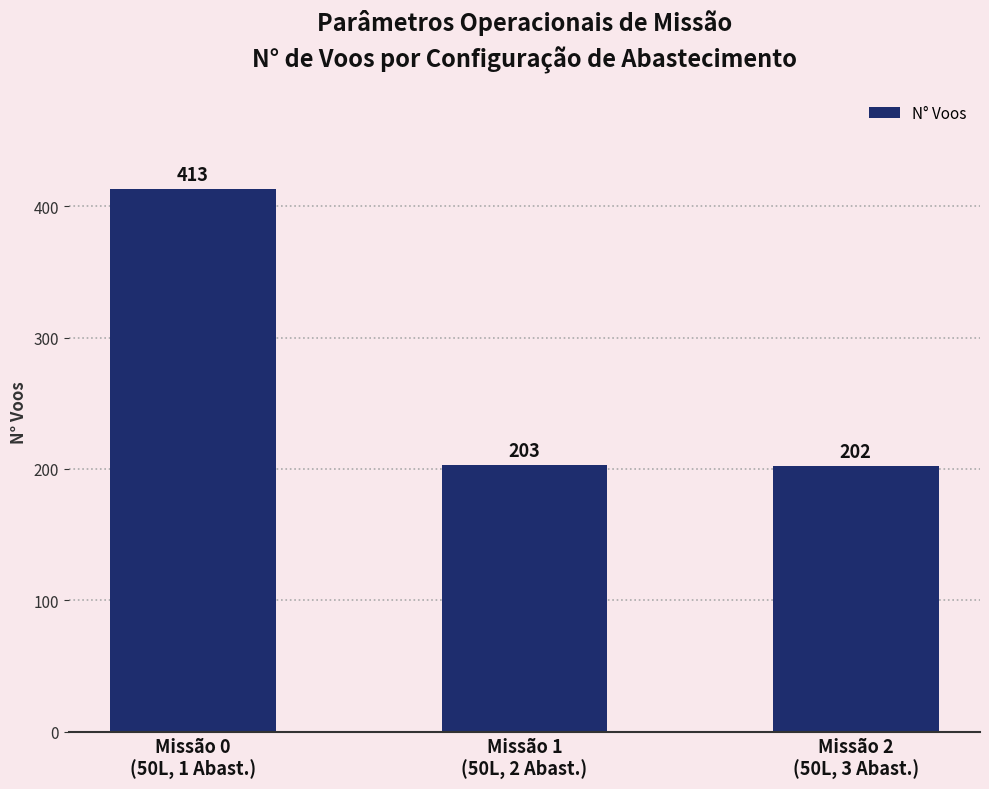

Does the chart contain stacked bars?

No